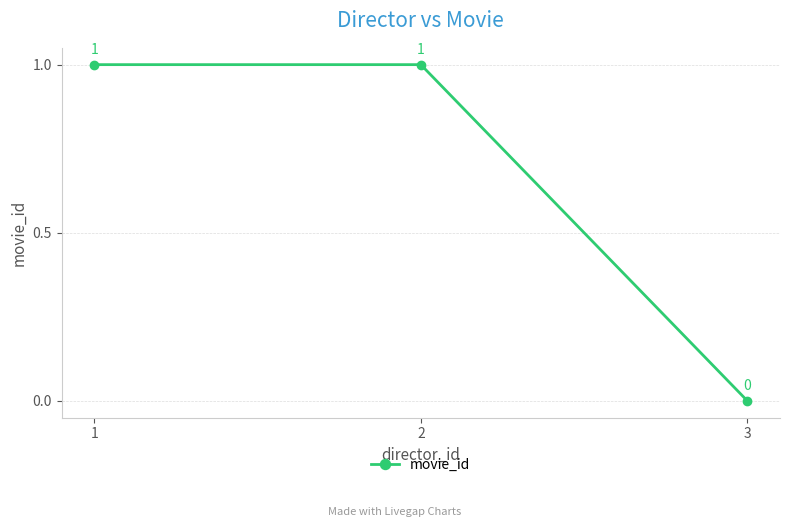

What is the difference between the maximum and minimum values?

1